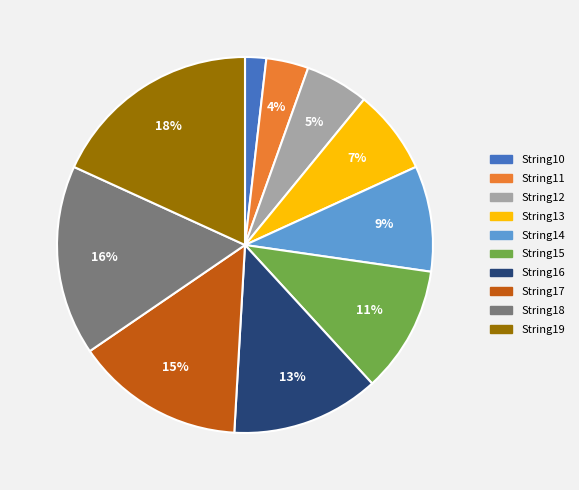

Is there a majority slice in this chart?

No